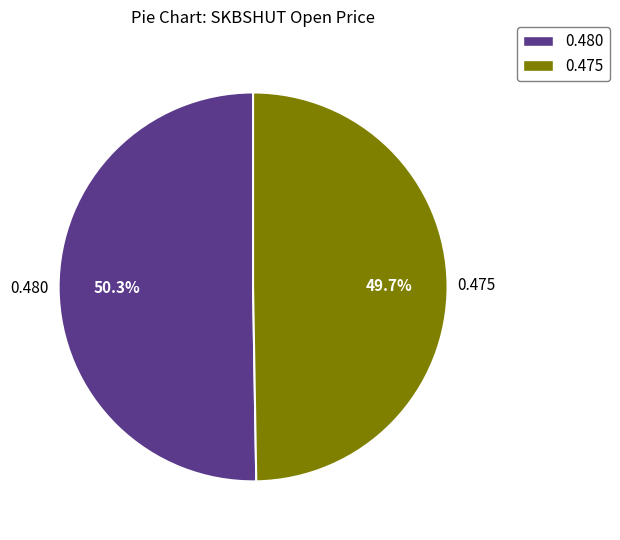

Is the sum of 0.475 and 0.480 greater than half?

Yes